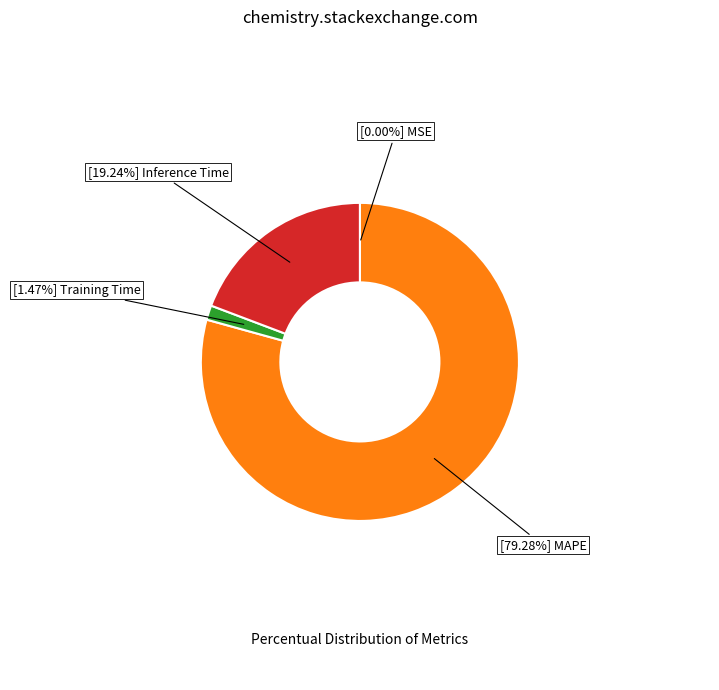

Is there a majority slice in this chart?

Yes